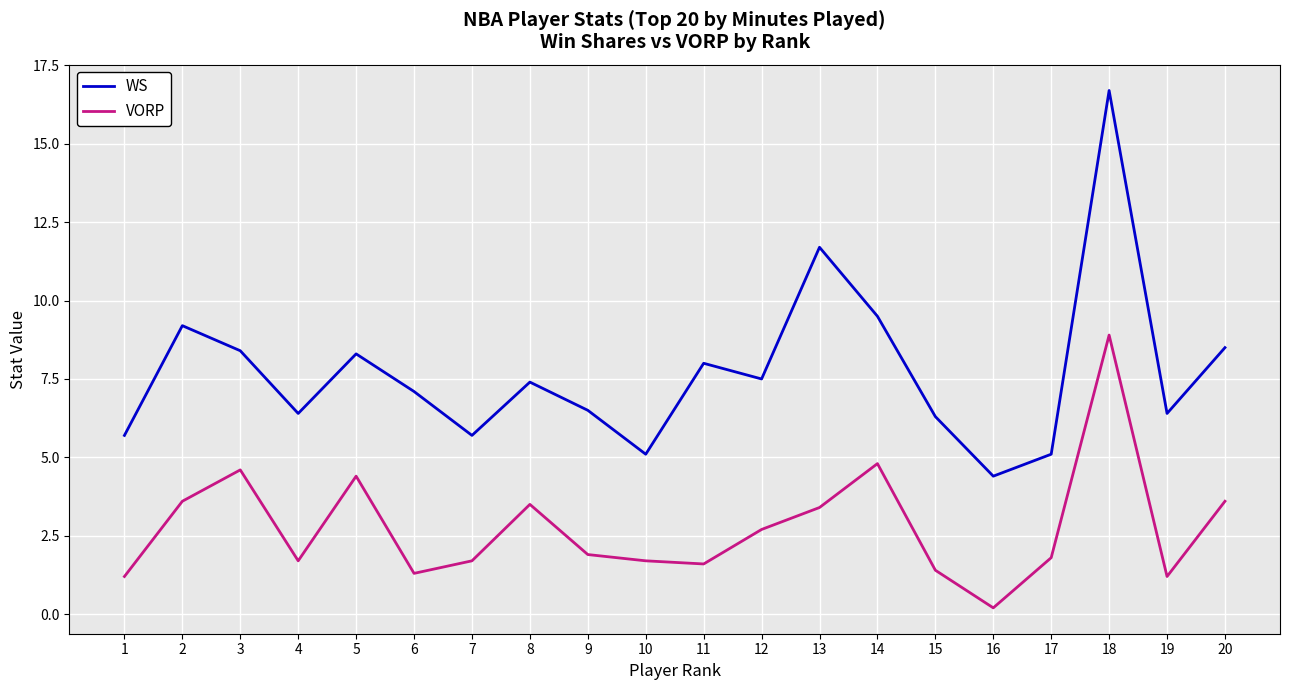

Rank the series by their average value, from highest to lowest.

WS, VORP